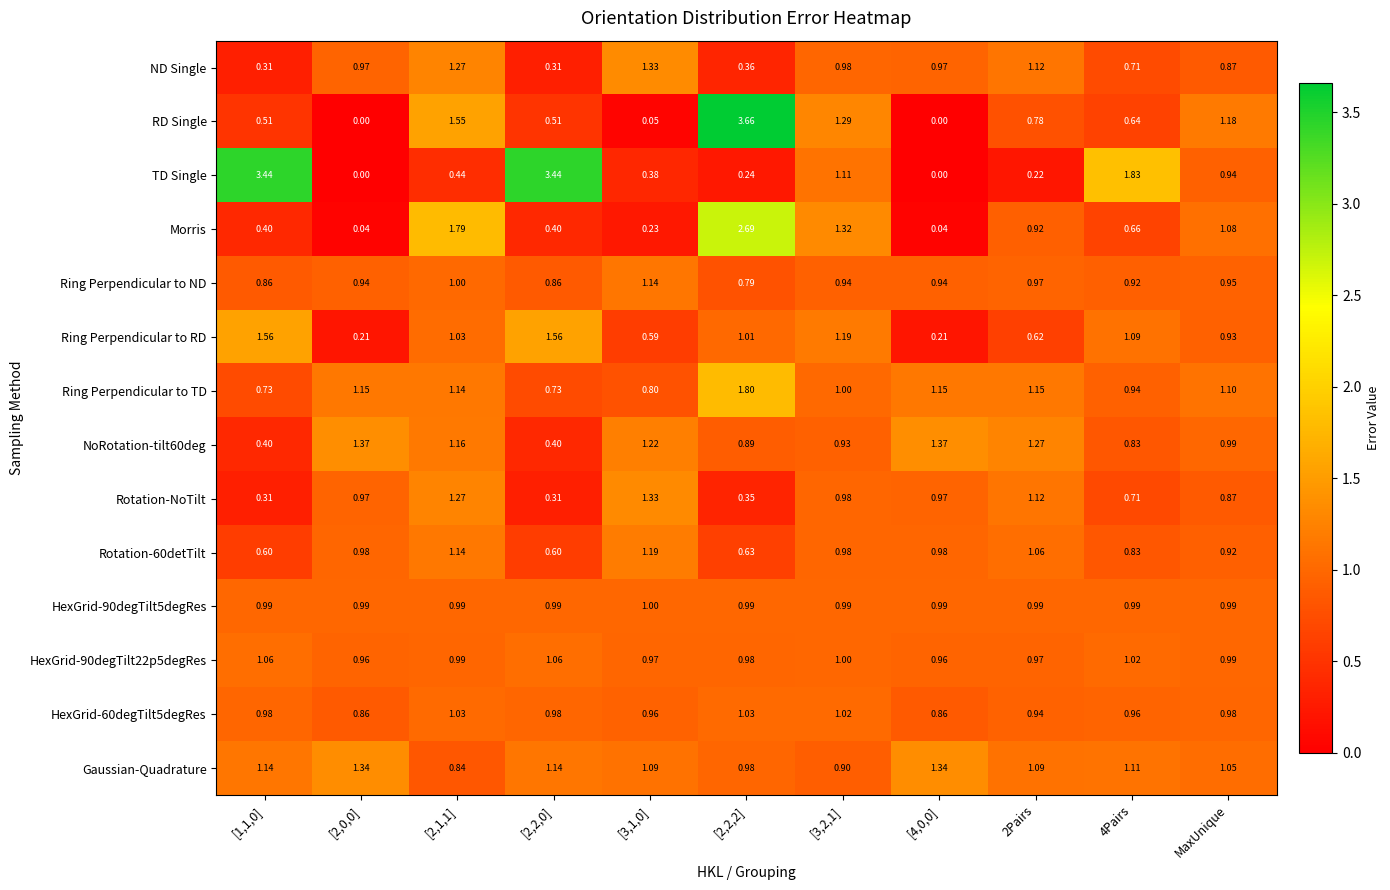

Between [2,2,0] and [3,1,0], which series saw the biggest shift?

TD Single